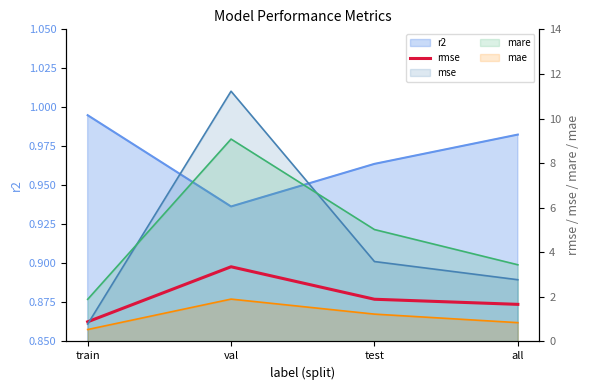

Does the chart display data point markers on the line(s)?

No